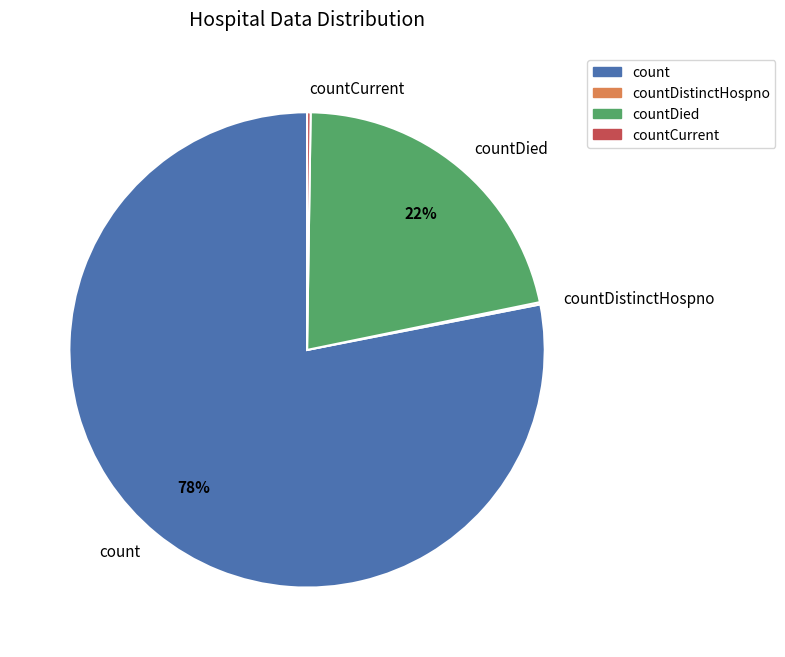

Does count account for over 50% of the chart?

Yes